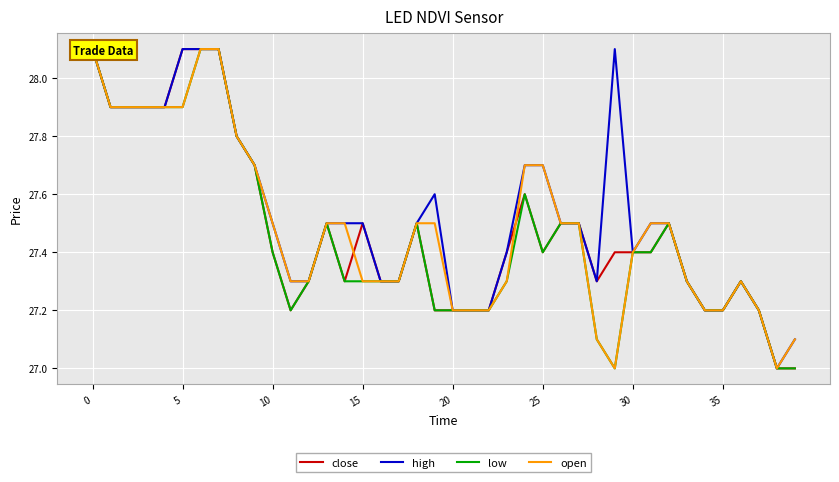

Reading left to right, transcribe all the data shown in this chart.

close: 28.1	27.9	27.9	27.9	27.9	28.1	28.1	28.1	27.8	27.7	27.4	27.2	27.3	27.5	27.3	27.5	27.3	27.3	27.5	27.2	27.2	27.2	27.2	27.4	27.6	27.4	27.5	27.5	27.3	27.4	27.4	27.4	27.5	27.3	27.2	27.2	27.3	27.2	27.0	27.0
high: 28.1	27.9	27.9	27.9	27.9	28.1	28.1	28.1	27.8	27.7	27.5	27.3	27.3	27.5	27.5	27.5	27.3	27.3	27.5	27.6	27.2	27.2	27.2	27.4	27.7	27.7	27.5	27.5	27.3	28.1	27.4	27.5	27.5	27.3	27.2	27.2	27.3	27.2	27.0	27.1
low: 28.1	27.9	27.9	27.9	27.9	27.9	28.1	28.1	27.8	27.7	27.4	27.2	27.3	27.5	27.3	27.3	27.3	27.3	27.5	27.2	27.2	27.2	27.2	27.3	27.6	27.4	27.5	27.5	27.1	27.0	27.4	27.4	27.5	27.3	27.2	27.2	27.3	27.2	27.0	27.0
open: 28.1	27.9	27.9	27.9	27.9	27.9	28.1	28.1	27.8	27.7	27.5	27.3	27.3	27.5	27.5	27.3	27.3	27.3	27.5	27.5	27.2	27.2	27.2	27.3	27.7	27.7	27.5	27.5	27.1	27.0	27.4	27.5	27.5	27.3	27.2	27.2	27.3	27.2	27.0	27.1